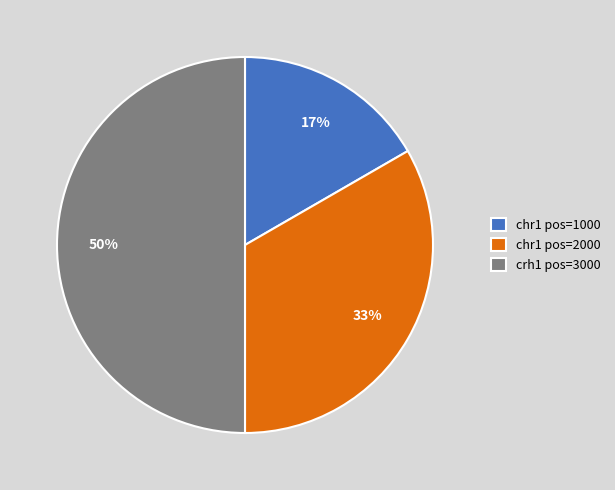

Which category has the smallest portion of the pie?

chr1 pos=1000